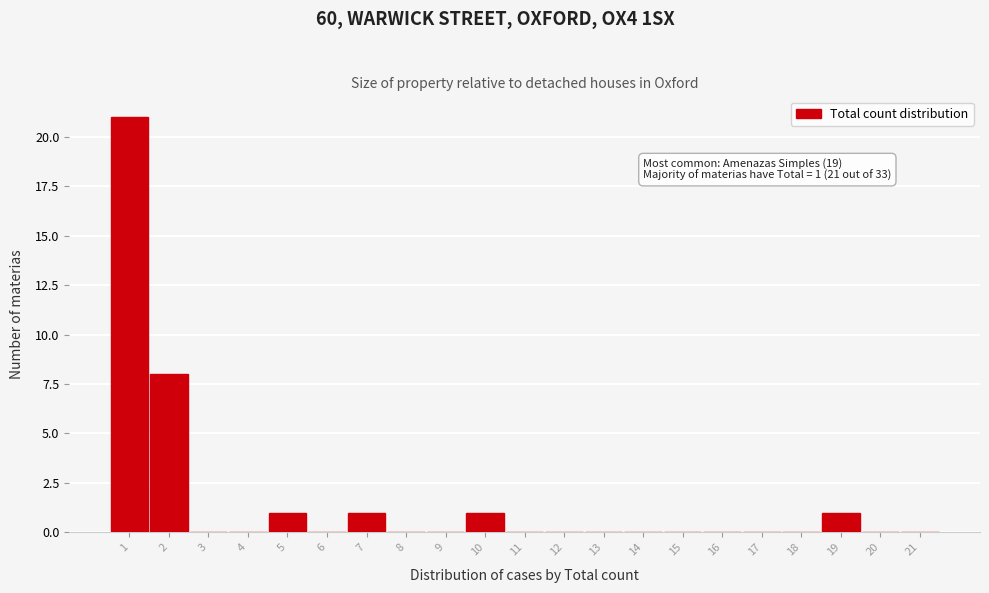

Which range on the x-axis has the tallest bar?

0.5 to 1.5